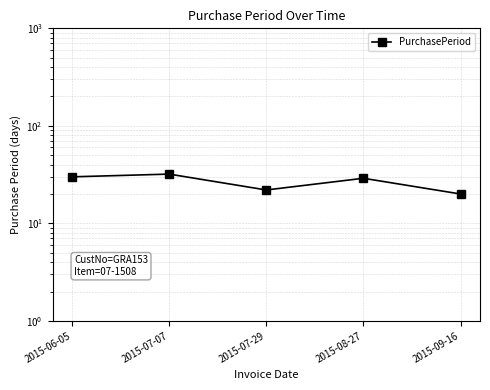

What is the difference between the values at 2015-06-05 and 2015-09-16?

10